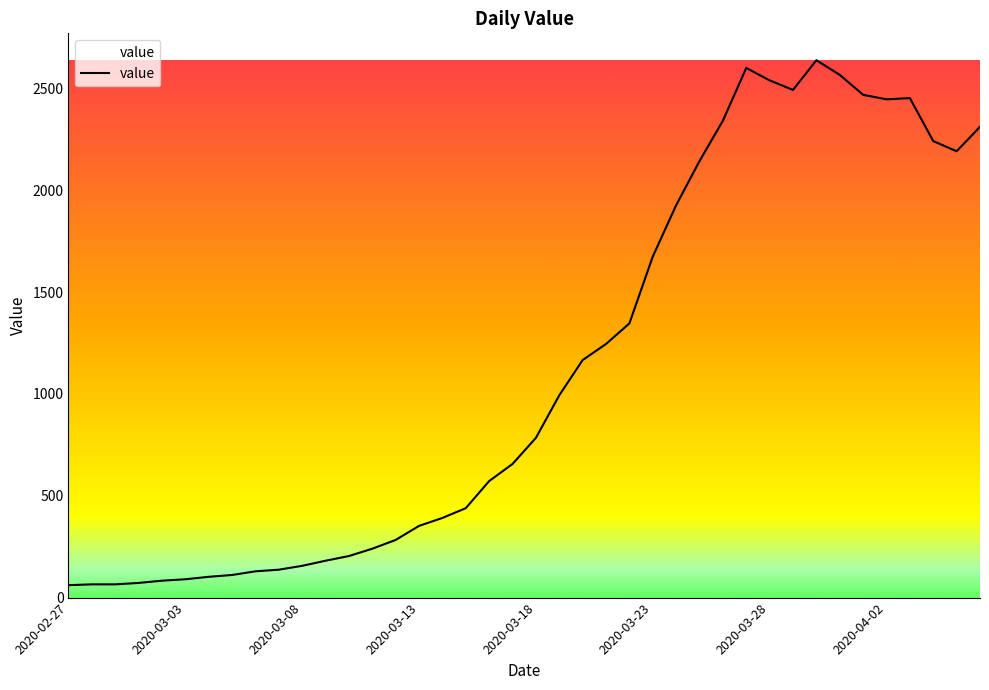

What is the maximum value shown in the chart?

2638